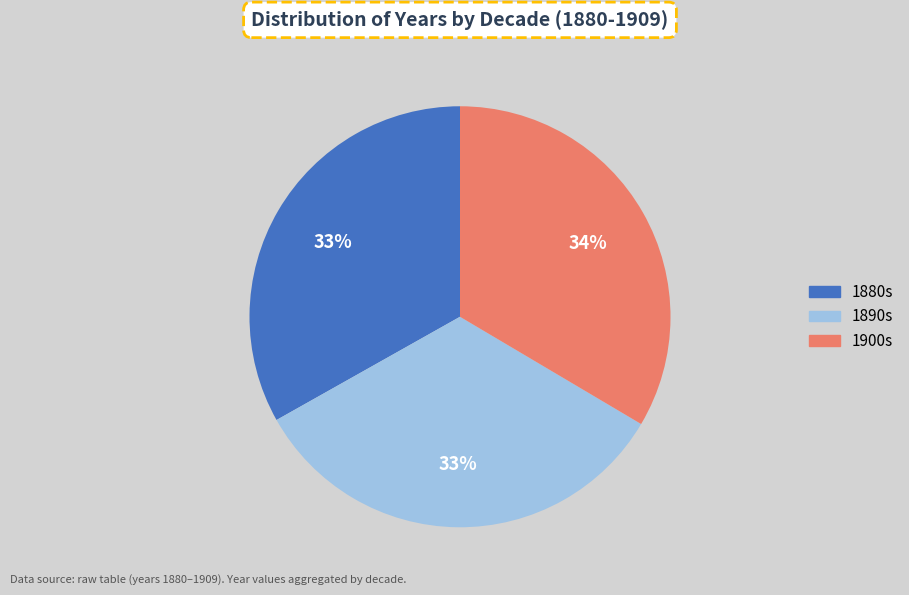

Does any single category account for the majority?

No